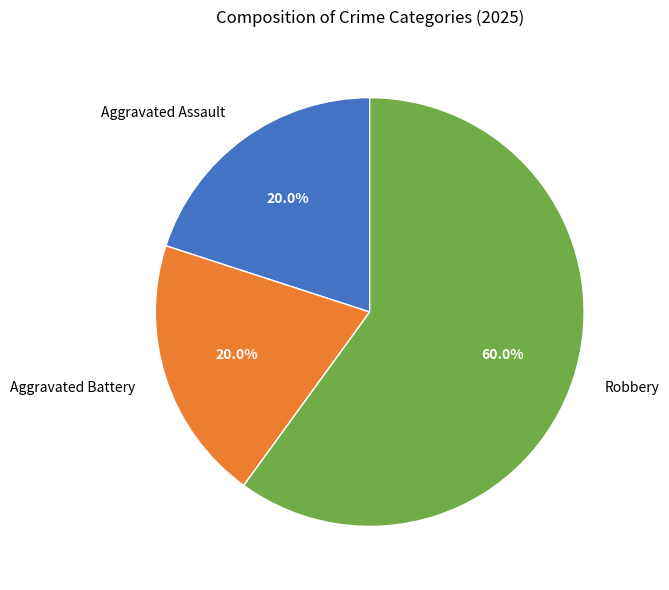

What is the largest slice in the pie chart?

Robbery